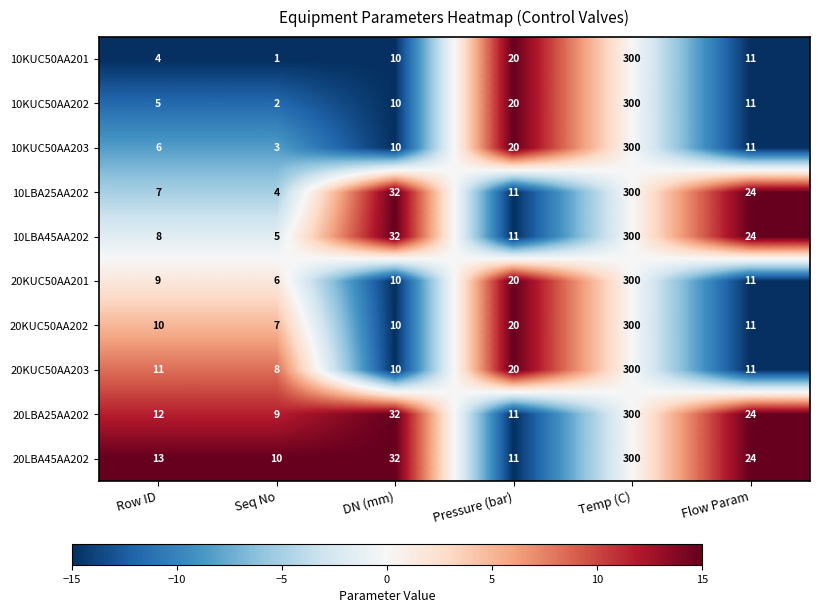

Rank the categories by 10KUC50AA201 value from lowest to highest.

Seq No, Row ID, DN (mm), Flow Param, Pressure (bar), Temp (C)